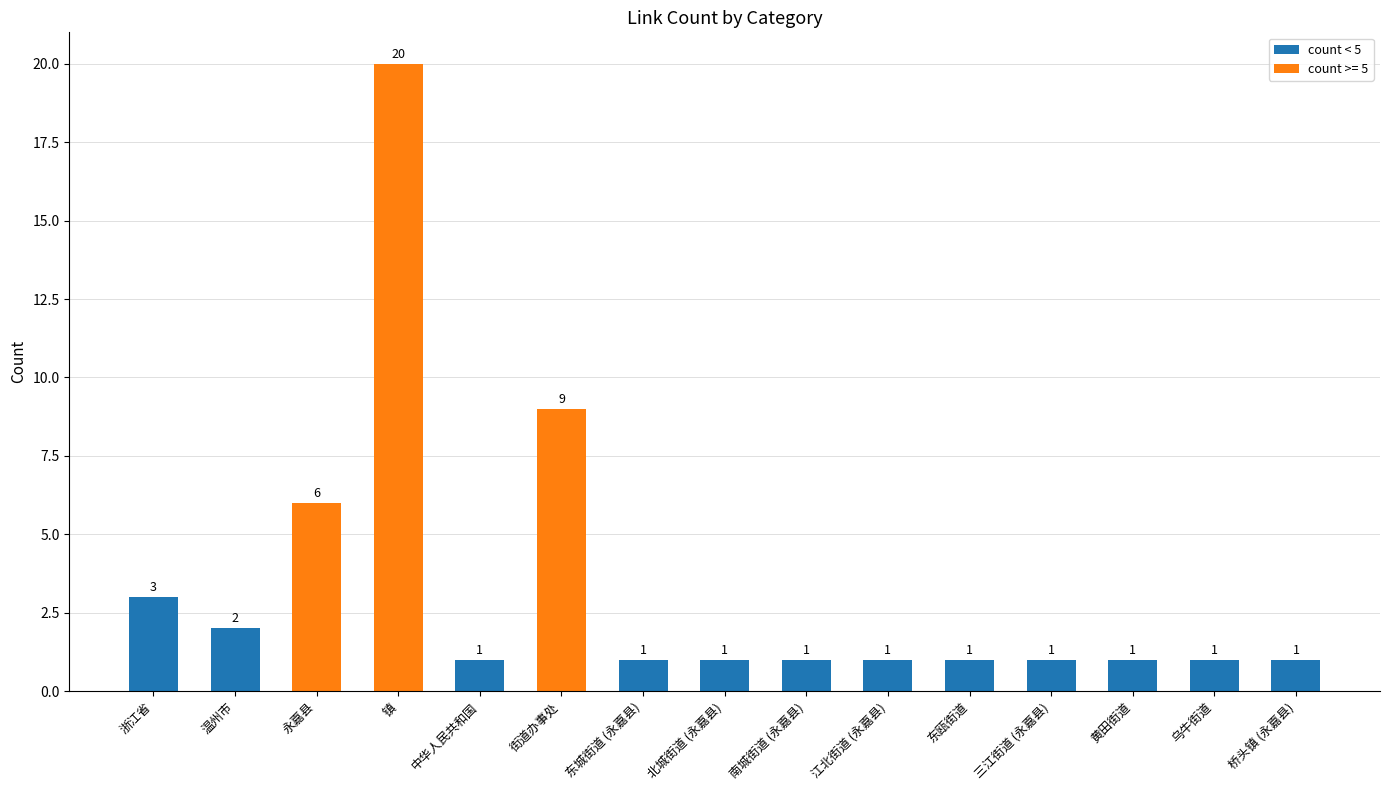

What is the label of the 4th bar from the left?

镇